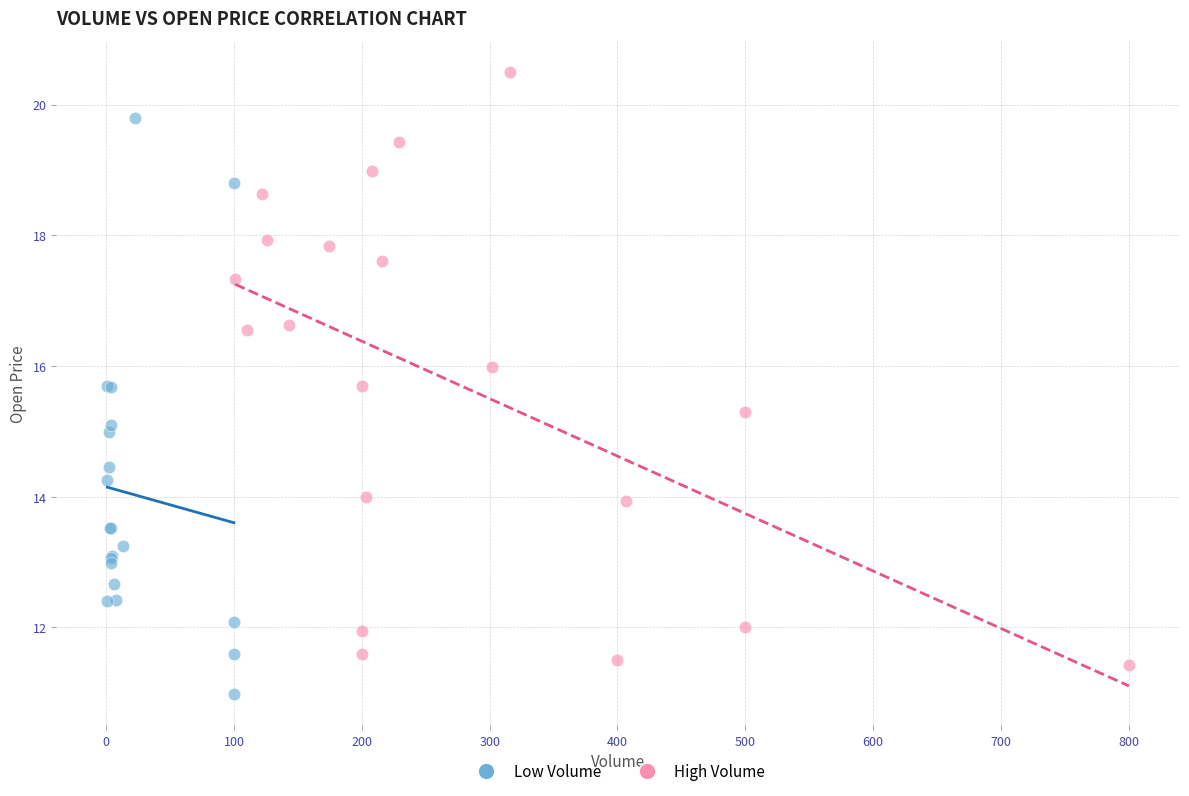

Which series contains the highest Y value?

High Volume